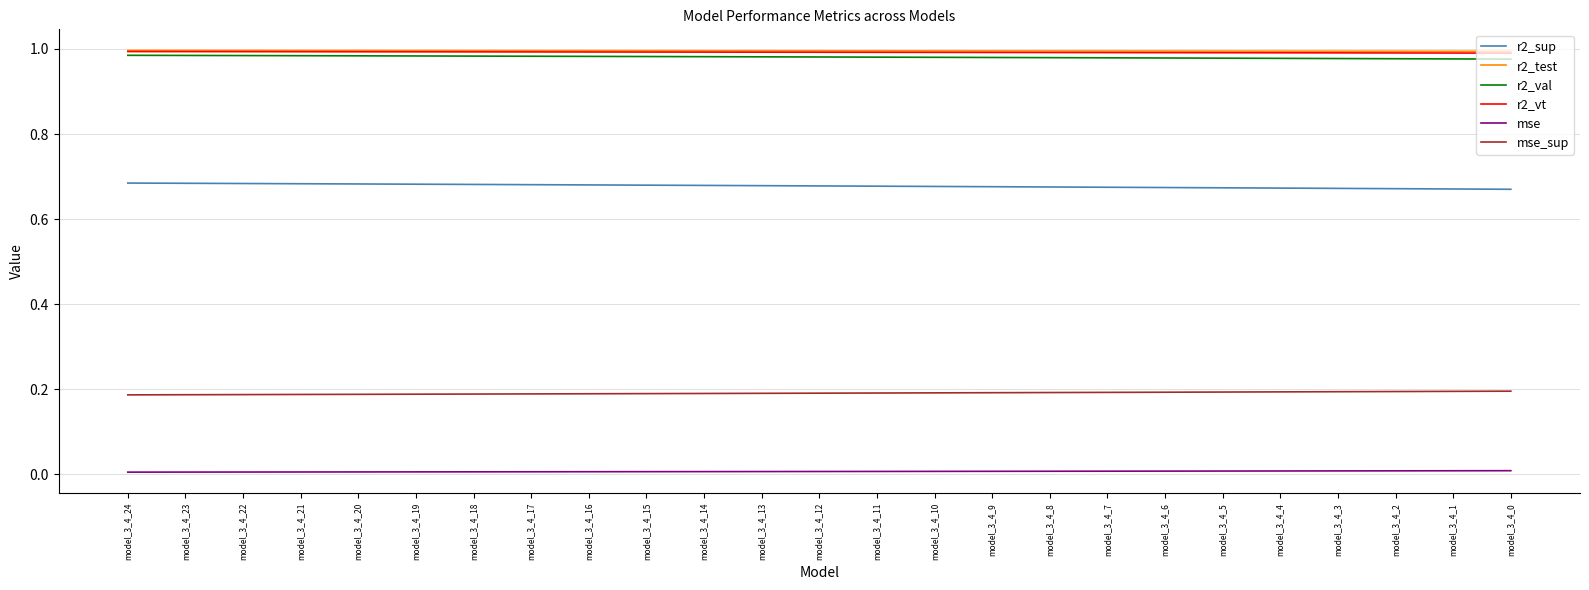

True or false: r2_sup and r2_test cross at least once.

False